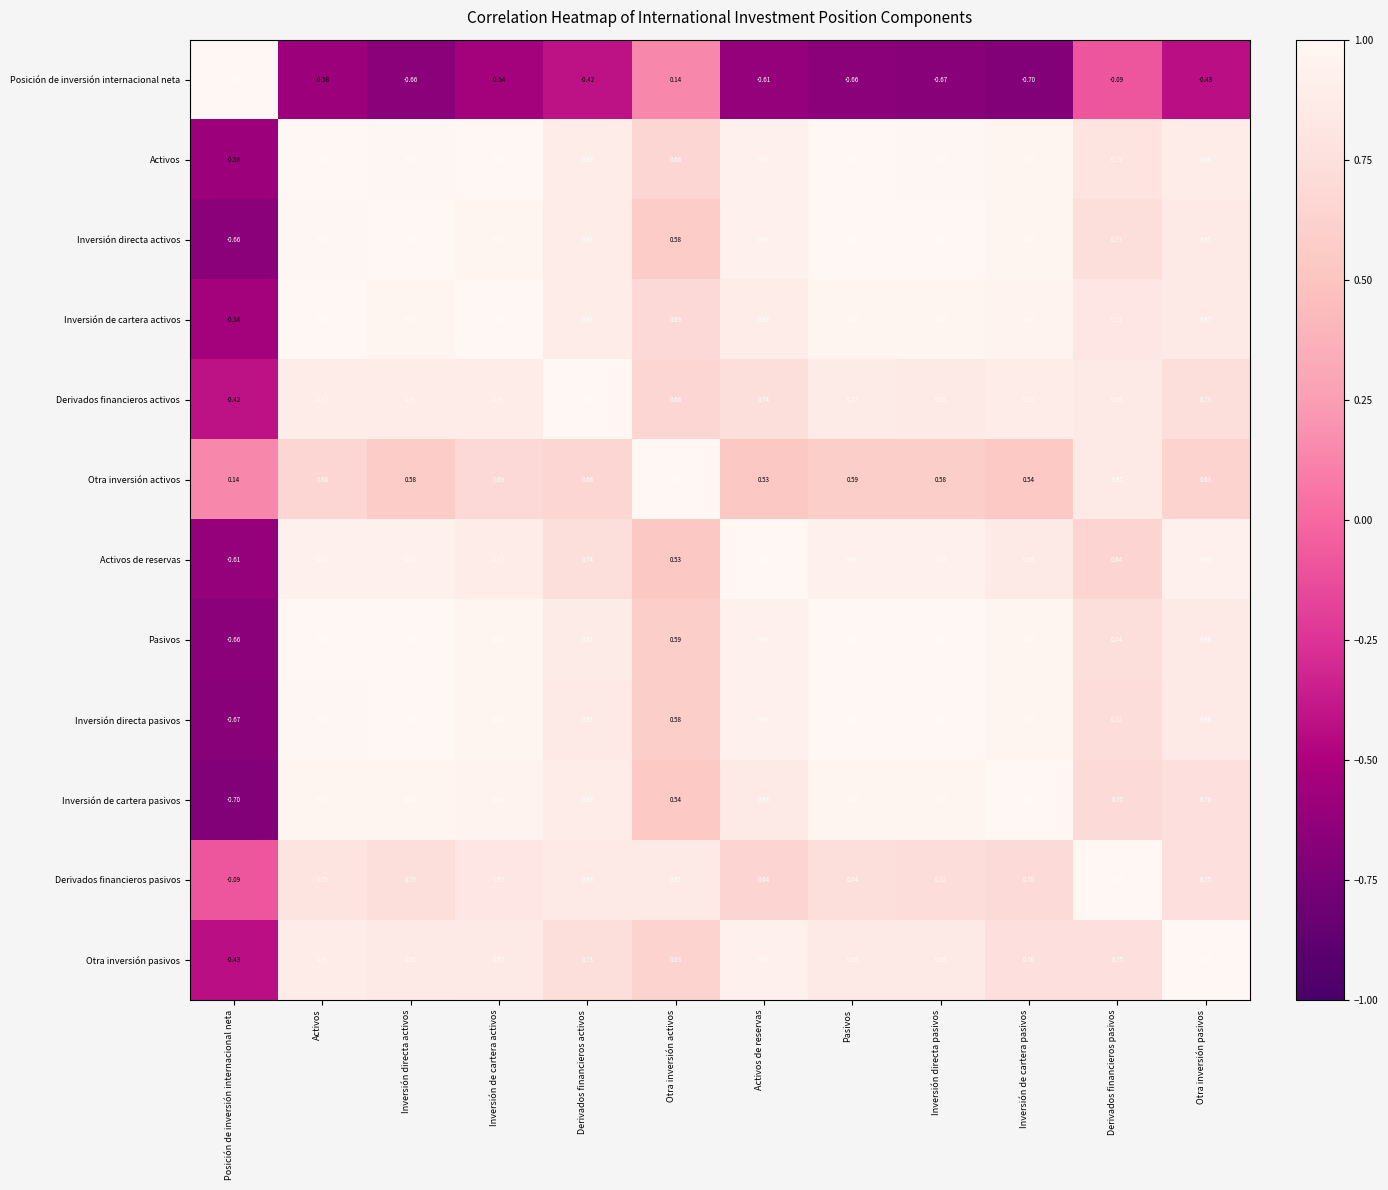

What is the smallest value displayed?

-0.7